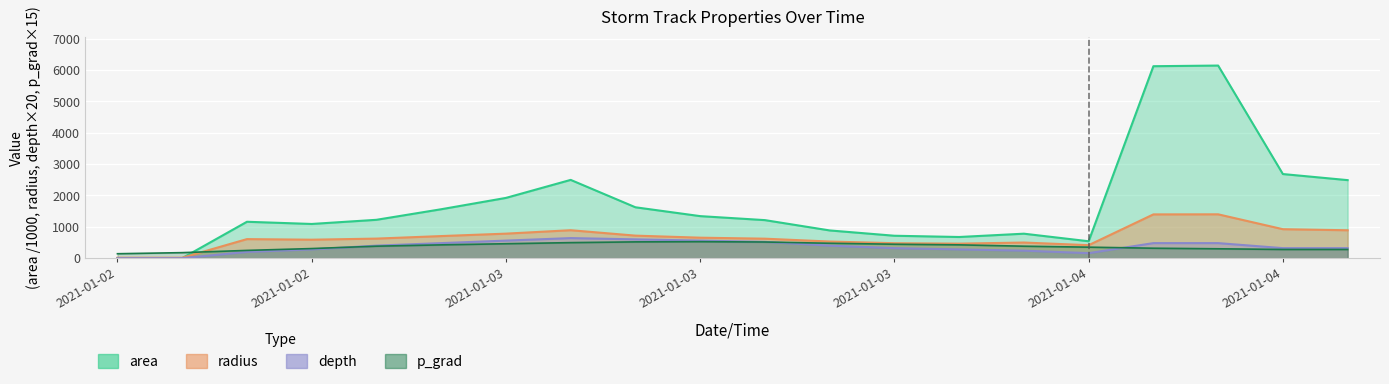

How many categories are shown in the chart?

20